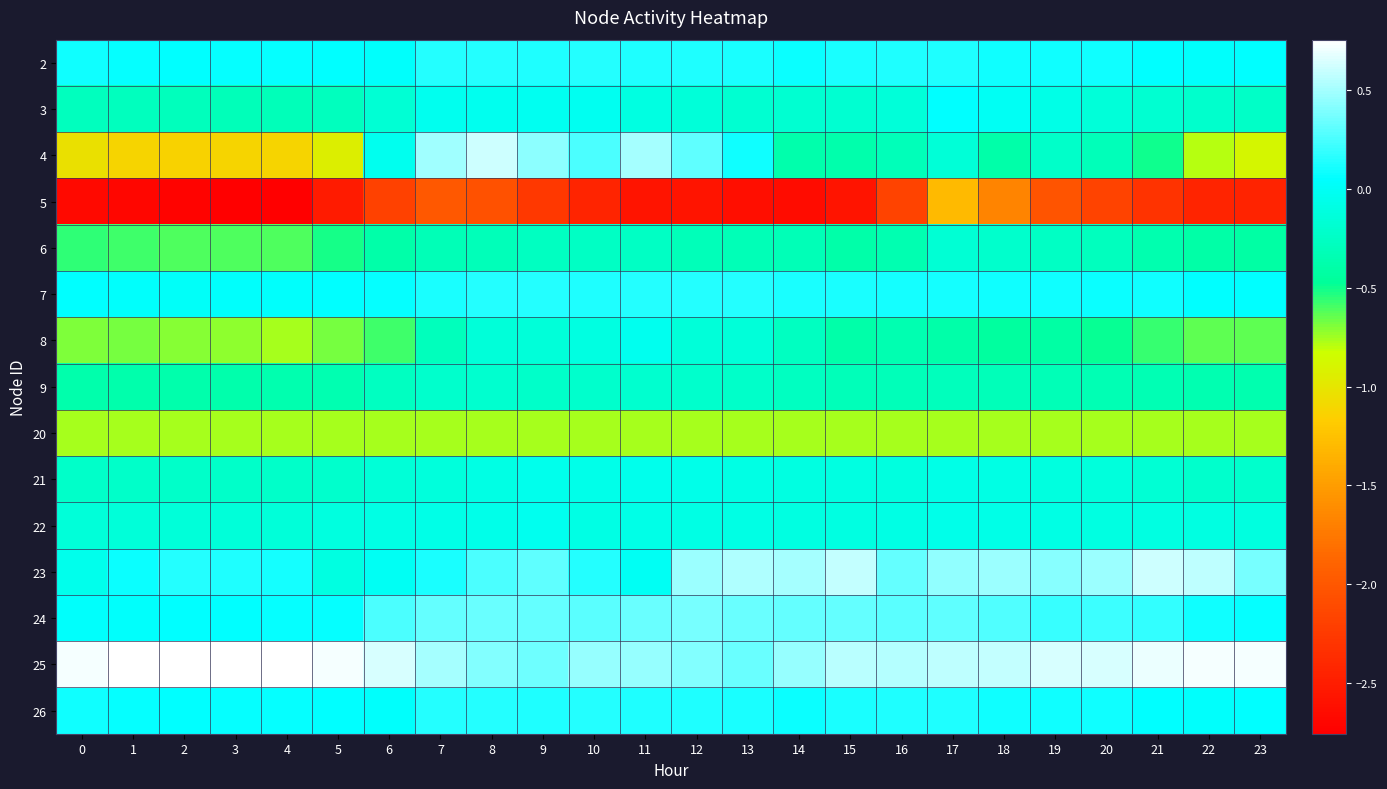

Reading right to left, list all the values displayed in this chart.

2: 23=0.0	22=0.0	21=0.1	20=0.1	19=0.1	18=0.1	17=0.1	16=0.1	15=0.1	14=0.1	13=0.1	12=0.1	11=0.1	10=0.1	9=0.1	8=0.1	7=0.1	6=0.0	5=0.0	4=0.1	3=0.1	2=0.1	1=0.1	0=0.1
3: 23=-0.2	22=-0.2	21=-0.2	20=-0.1	19=-0.1	18=-0.0	17=0.0	16=-0.1	15=-0.2	14=-0.2	13=-0.2	12=-0.1	11=-0.1	10=-0.0	9=-0.0	8=-0.0	7=-0.0	6=-0.2	5=-0.3	4=-0.3	3=-0.3	2=-0.3	1=-0.3	0=-0.3
4: 23=-0.9	22=-0.8	21=-0.5	20=-0.3	19=-0.2	18=-0.4	17=-0.2	16=-0.3	15=-0.4	14=-0.4	13=0.1	12=0.3	11=0.5	10=0.3	9=0.4	8=0.6	7=0.5	6=-0.0	5=-0.9	4=-1.1	3=-1.1	2=-1.1	1=-1.1	0=-1.0
5: 23=-2.5	22=-2.4	21=-2.3	20=-2.2	19=-2.0	18=-1.7	17=-1.3	16=-2.2	15=-2.6	14=-2.6	13=-2.6	12=-2.6	11=-2.6	10=-2.4	9=-2.3	8=-2.1	7=-2.0	6=-2.2	5=-2.5	4=-2.8	3=-2.7	2=-2.7	1=-2.7	0=-2.7
6: 23=-0.4	22=-0.4	21=-0.4	20=-0.3	19=-0.3	18=-0.2	17=-0.2	16=-0.3	15=-0.4	14=-0.3	13=-0.3	12=-0.3	11=-0.3	10=-0.3	9=-0.3	8=-0.3	7=-0.3	6=-0.4	5=-0.5	4=-0.6	3=-0.6	2=-0.6	1=-0.6	0=-0.6
7: 23=0.1	22=0.1	21=0.1	20=0.1	19=0.1	18=0.1	17=0.1	16=0.1	15=0.1	14=0.1	13=0.1	12=0.1	11=0.1	10=0.1	9=0.1	8=0.1	7=0.1	6=0.1	5=0.0	4=0.0	3=0.0	2=0.0	1=0.0	0=0.0
8: 23=-0.6	22=-0.6	21=-0.6	20=-0.5	19=-0.4	18=-0.4	17=-0.4	16=-0.3	15=-0.4	14=-0.3	13=-0.1	12=-0.1	11=-0.0	10=-0.1	9=-0.1	8=-0.1	7=-0.3	6=-0.6	5=-0.7	4=-0.8	3=-0.7	2=-0.7	1=-0.7	0=-0.7
9: 23=-0.4	22=-0.4	21=-0.3	20=-0.3	19=-0.3	18=-0.3	17=-0.3	16=-0.3	15=-0.3	14=-0.3	13=-0.2	12=-0.2	11=-0.2	10=-0.2	9=-0.2	8=-0.2	7=-0.2	6=-0.3	5=-0.4	4=-0.4	3=-0.4	2=-0.4	1=-0.4	0=-0.4
20: 23=-0.8	22=-0.8	21=-0.8	20=-0.8	19=-0.8	18=-0.8	17=-0.8	16=-0.8	15=-0.8	14=-0.8	13=-0.8	12=-0.8	11=-0.8	10=-0.8	9=-0.8	8=-0.8	7=-0.8	6=-0.8	5=-0.8	4=-0.8	3=-0.8	2=-0.8	1=-0.8	0=-0.8
21: 23=-0.2	22=-0.2	21=-0.2	20=-0.1	19=-0.1	18=-0.1	17=-0.1	16=-0.1	15=-0.1	14=-0.1	13=-0.1	12=-0.1	11=-0.0	10=-0.1	9=-0.0	8=-0.1	7=-0.1	6=-0.2	5=-0.2	4=-0.2	3=-0.2	2=-0.2	1=-0.2	0=-0.2
22: 23=-0.1	22=-0.1	21=-0.1	20=-0.1	19=-0.1	18=-0.1	17=-0.1	16=-0.1	15=-0.1	14=-0.1	13=-0.1	12=-0.1	11=-0.1	10=-0.1	9=-0.0	8=-0.1	7=-0.1	6=-0.1	5=-0.1	4=-0.1	3=-0.1	2=-0.1	1=-0.1	0=-0.1
23: 23=0.4	22=0.6	21=0.6	20=0.5	19=0.4	18=0.5	17=0.4	16=0.3	15=0.6	14=0.5	13=0.5	12=0.5	11=-0.0	10=0.1	9=0.3	8=0.3	7=0.1	6=-0.0	5=-0.1	4=0.1	3=0.1	2=0.1	1=0.1	0=-0.0
24: 23=0.1	22=0.1	21=0.2	20=0.2	19=0.2	18=0.3	17=0.3	16=0.3	15=0.3	14=0.3	13=0.3	12=0.4	11=0.3	10=0.3	9=0.3	8=0.3	7=0.3	6=0.3	5=0.1	4=0.1	3=0.1	2=0.0	1=0.0	0=0.0
25: 23=0.7	22=0.7	21=0.7	20=0.6	19=0.6	18=0.6	17=0.6	16=0.5	15=0.6	14=0.5	13=0.3	12=0.4	11=0.5	10=0.5	9=0.4	8=0.4	7=0.5	6=0.6	5=0.7	4=0.7	3=0.8	2=0.8	1=0.7	0=0.7
26: 23=0.0	22=0.0	21=0.1	20=0.1	19=0.1	18=0.1	17=0.1	16=0.1	15=0.1	14=0.1	13=0.1	12=0.1	11=0.1	10=0.1	9=0.1	8=0.1	7=0.1	6=0.0	5=0.0	4=0.1	3=0.1	2=0.1	1=0.1	0=0.1